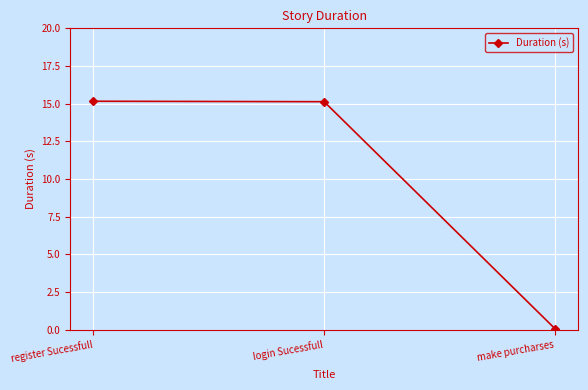

Does the chart have visible grid lines?

Yes